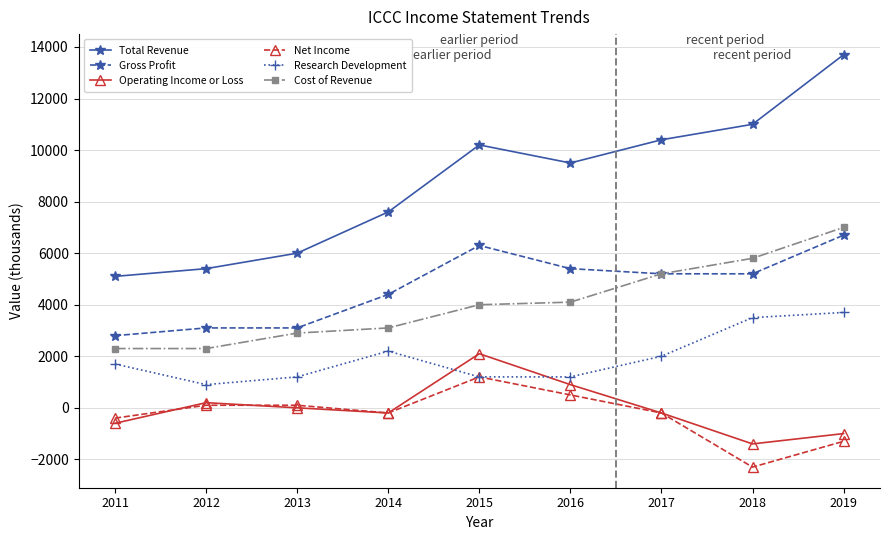

What is the average value of the Research Development series?

1956